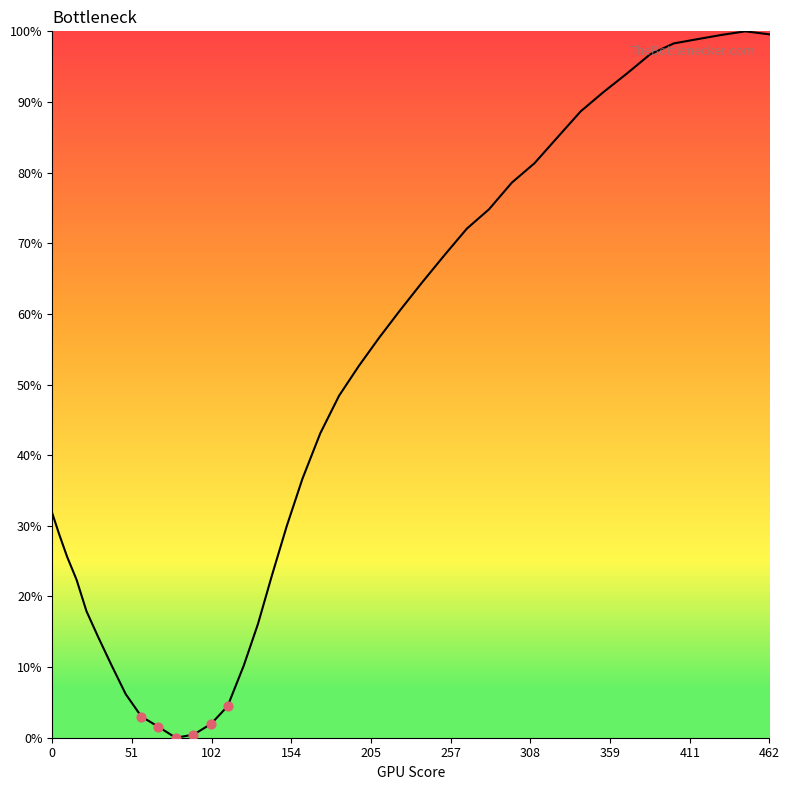

What is the difference between the maximum and minimum values?

100.0